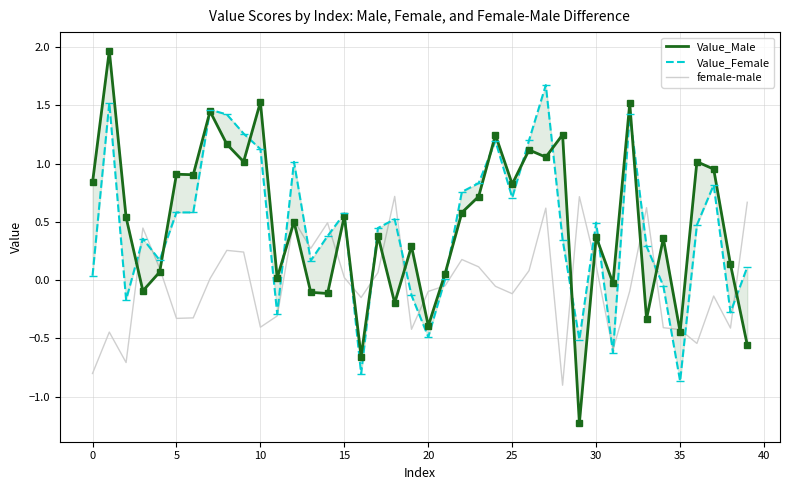

Which series changed the most between 13 and 14?

female-male